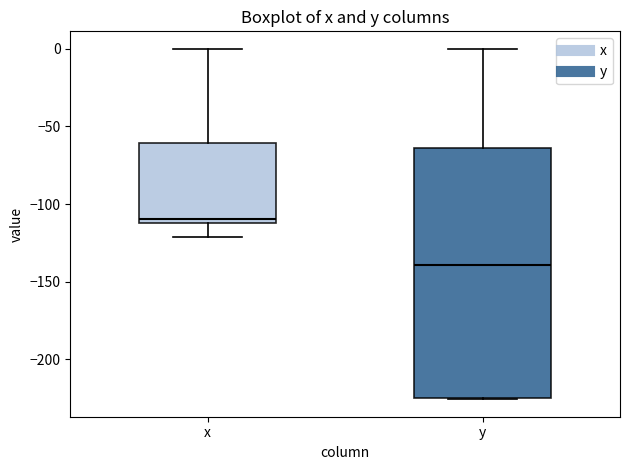

Which box is the tallest, from its lower edge to its upper edge?

y